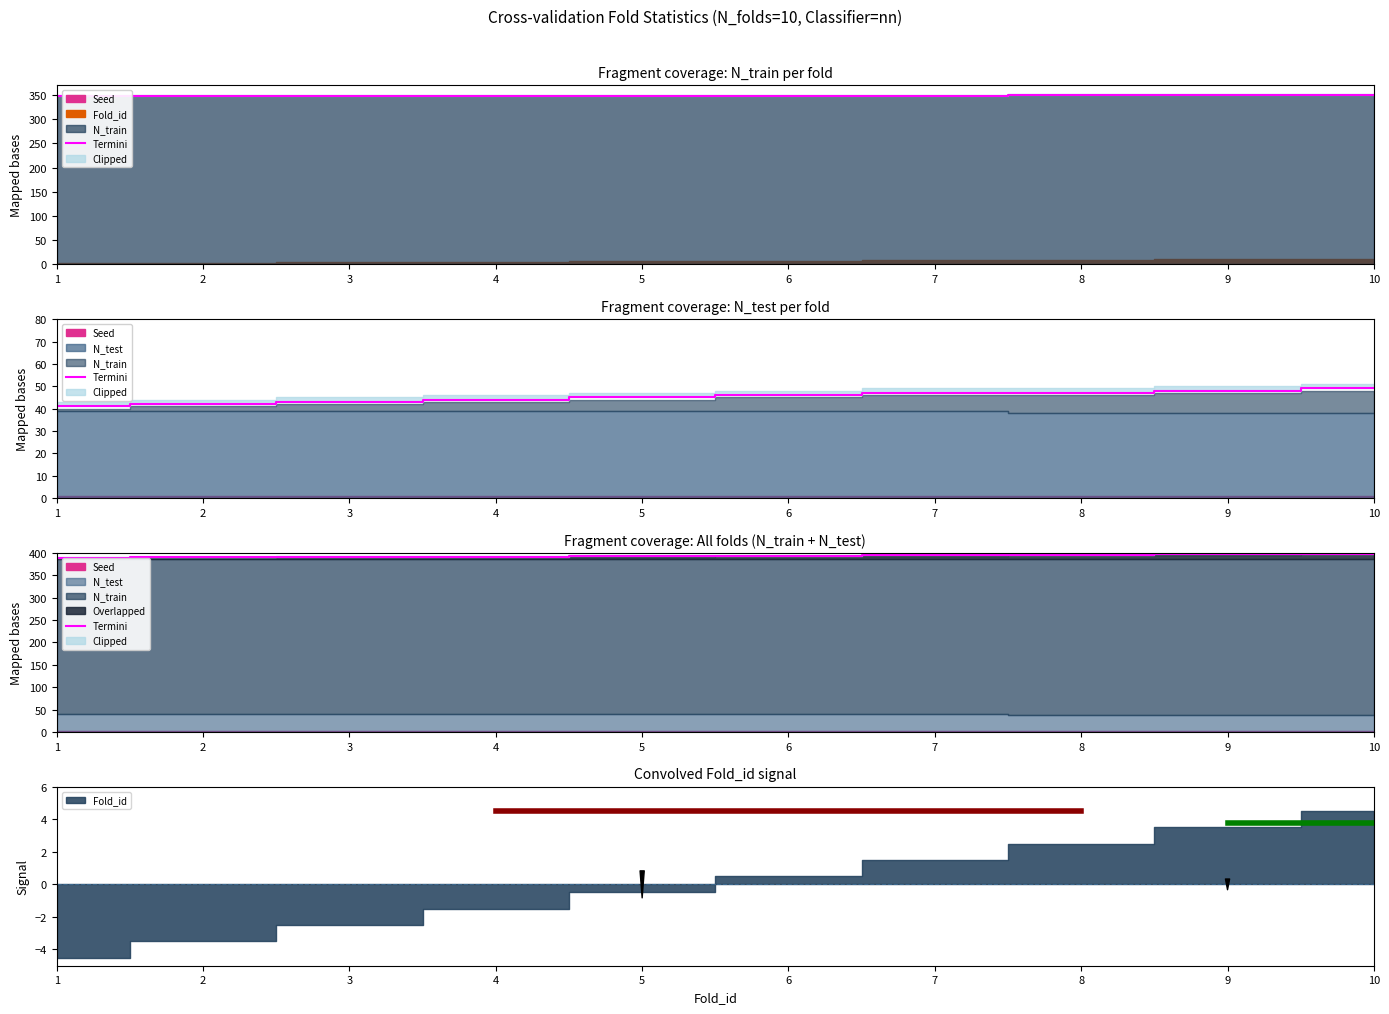

At which category does the chart reach its peak across all series?

10